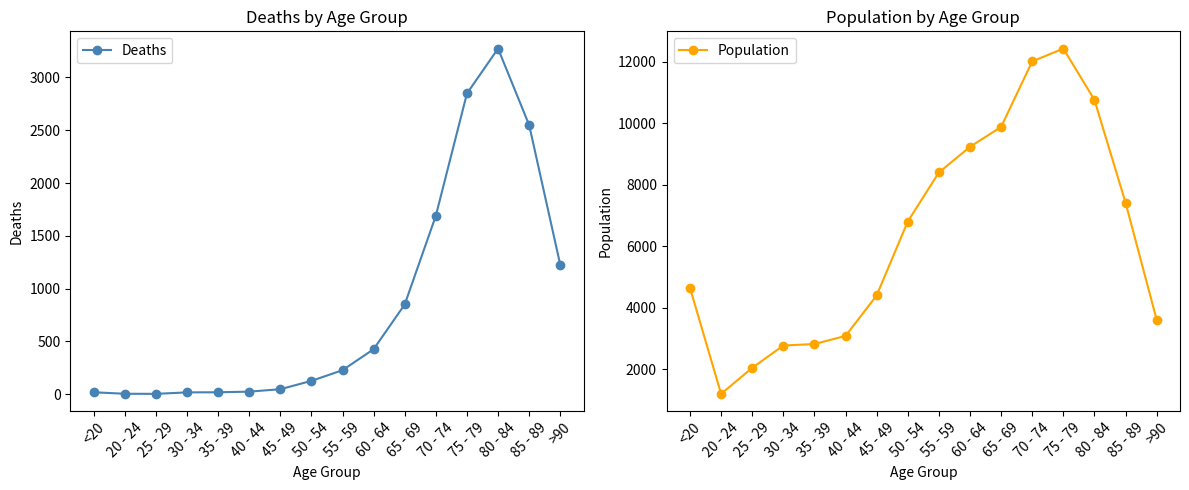

Is the value of Population at 40 - 44 greater than the value of Deaths at 50 - 54?

Yes